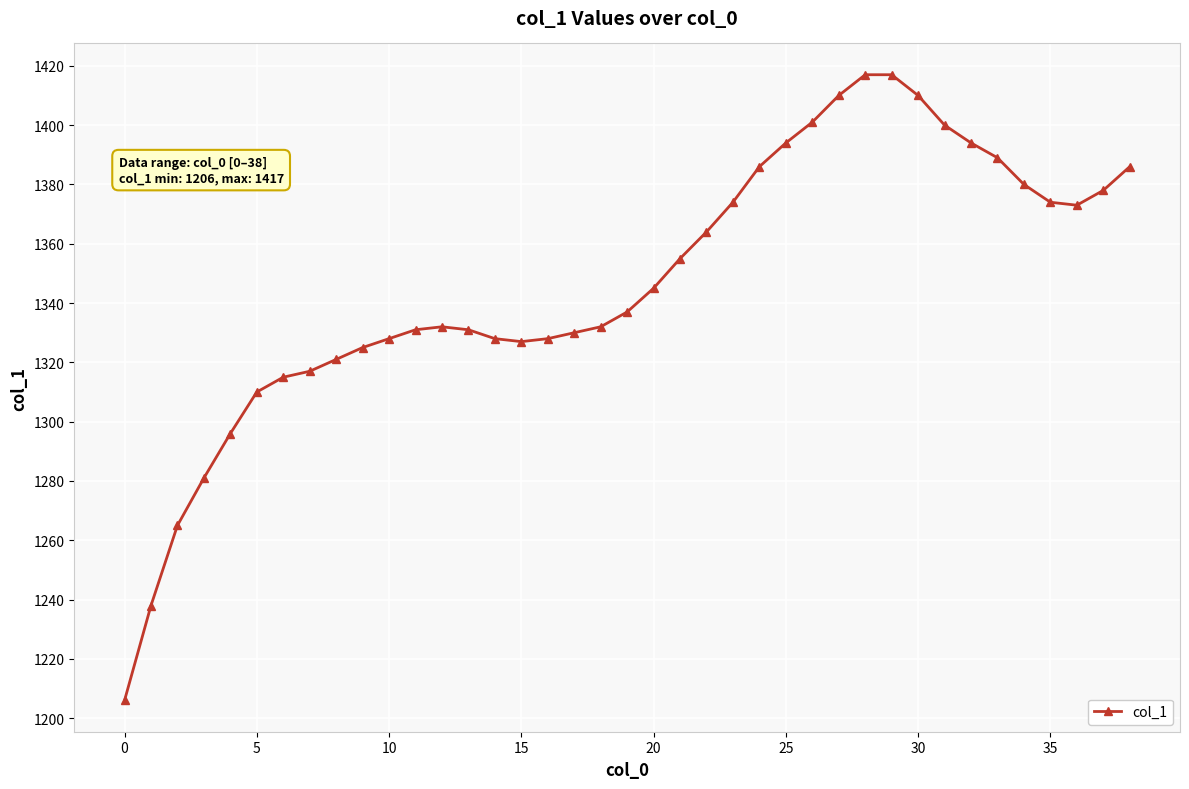

How many lines are shown in the chart?

1